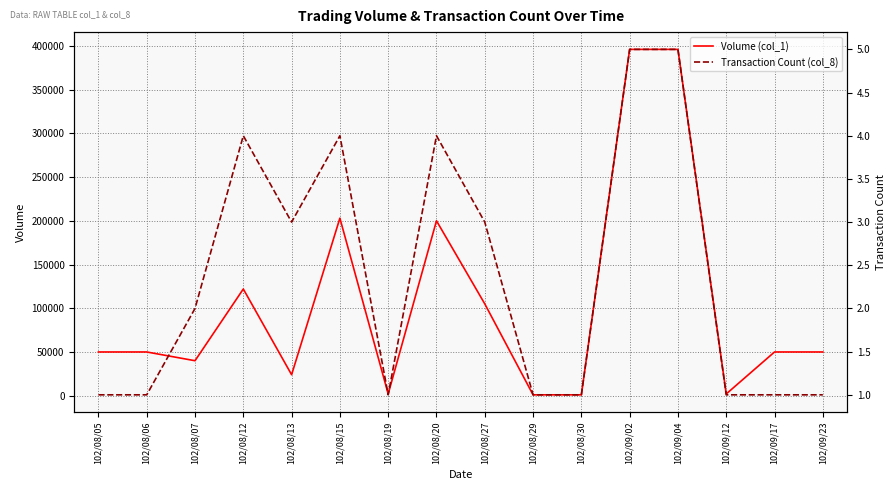

How many values in the Transaction Count (col_8) series exceed 2?

7